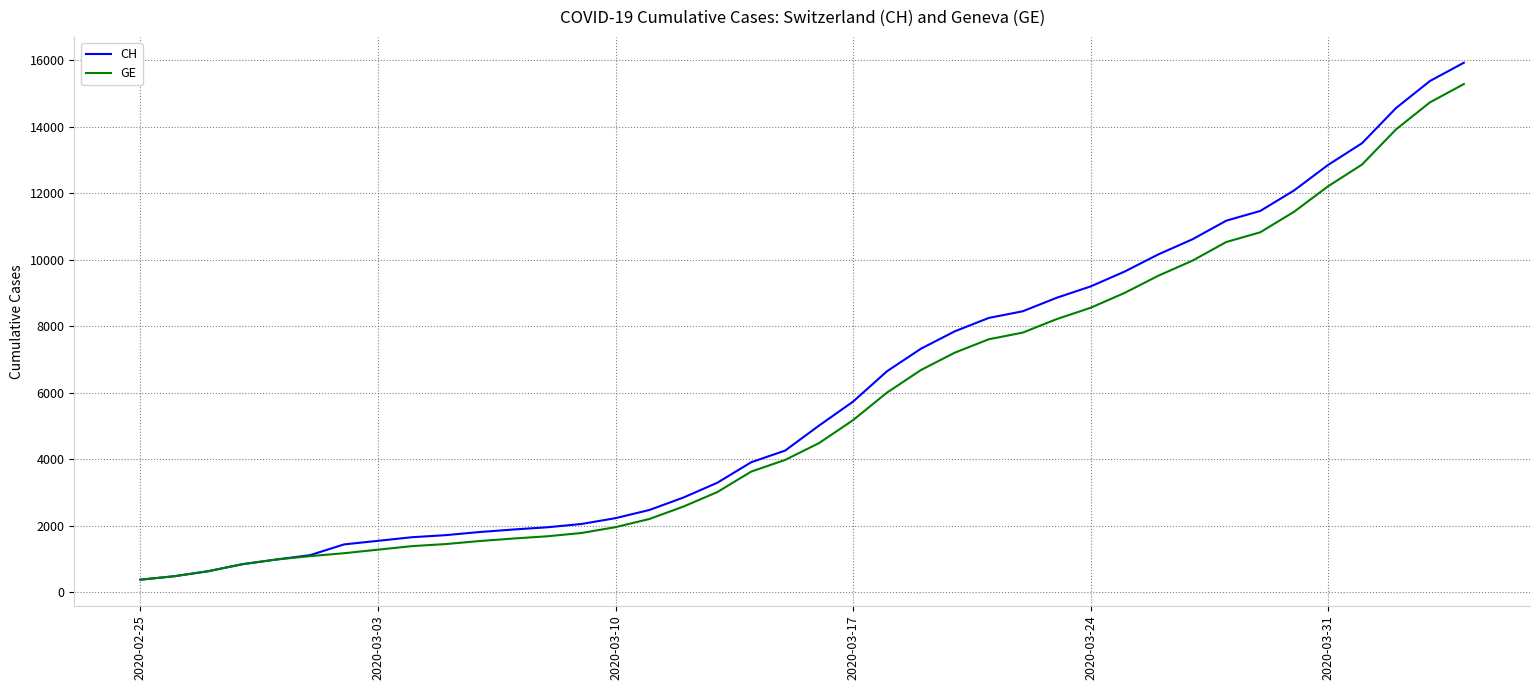

Which series has the widest spread of values?

CH